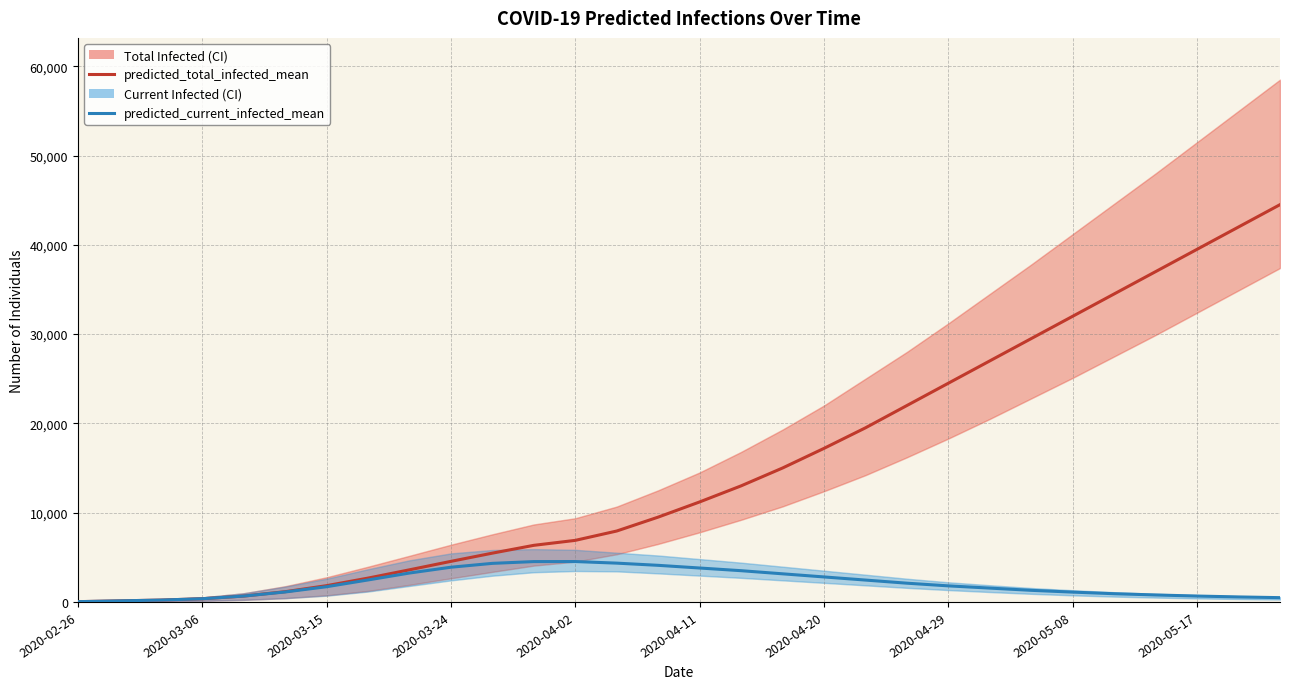

What is the maximum value for predicted_total_infected_mean?

44500